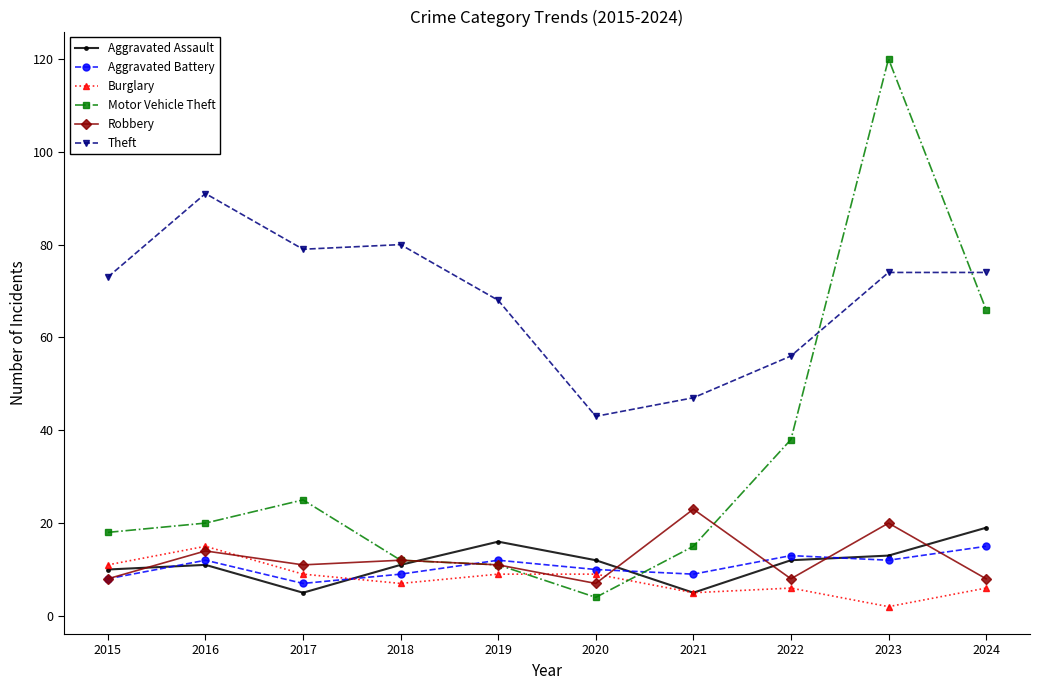

Is the value of Aggravated Battery at 2021 greater than the value of Theft at 2023?

No